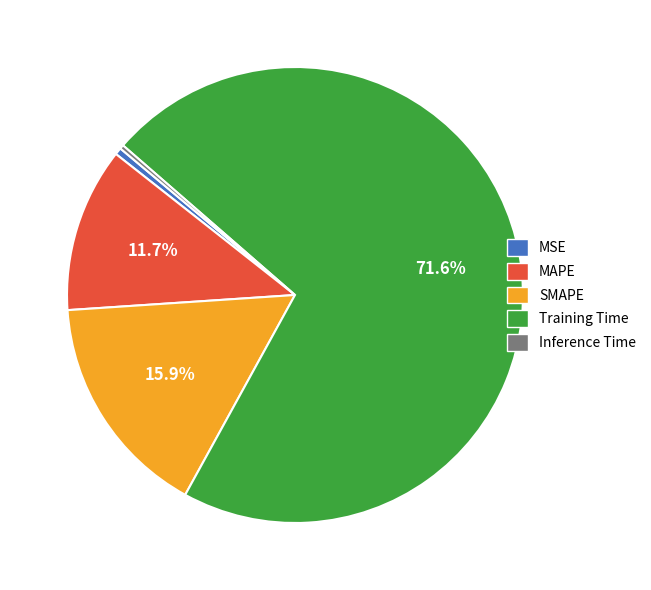

The MAPE slice represents 12% of the pie. True or false?

True